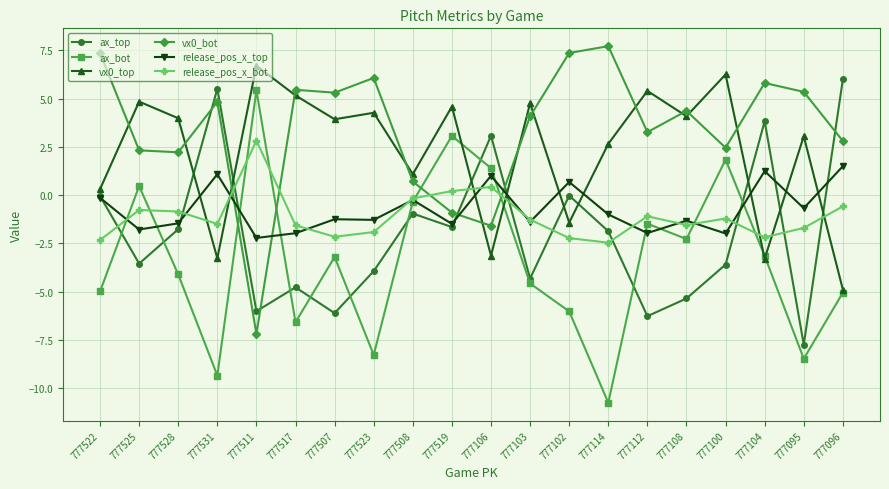

At which label does ax_top first exceed -1?

777522